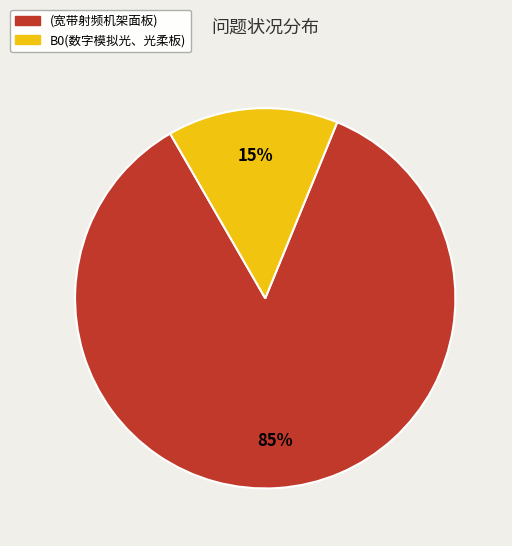

To the nearest percent, what percentage of the pie is (宽带射频机架面板)?

85%